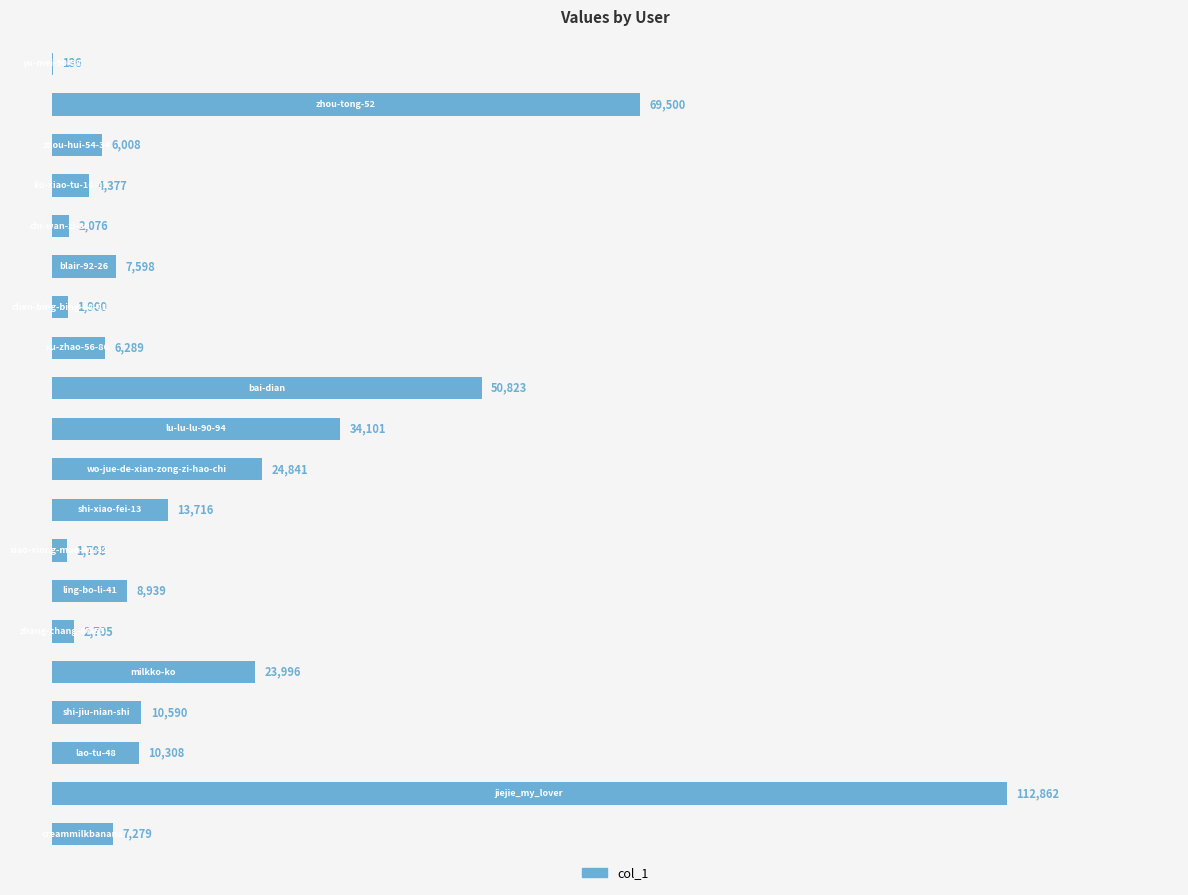

What is the sum of all values?

399842